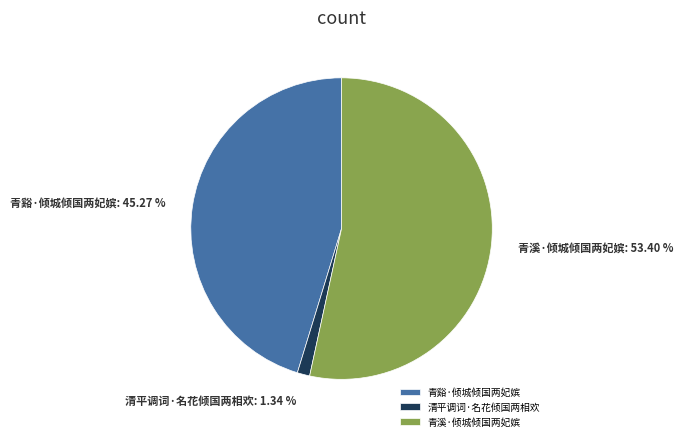

Count the number of slices in the pie.

3